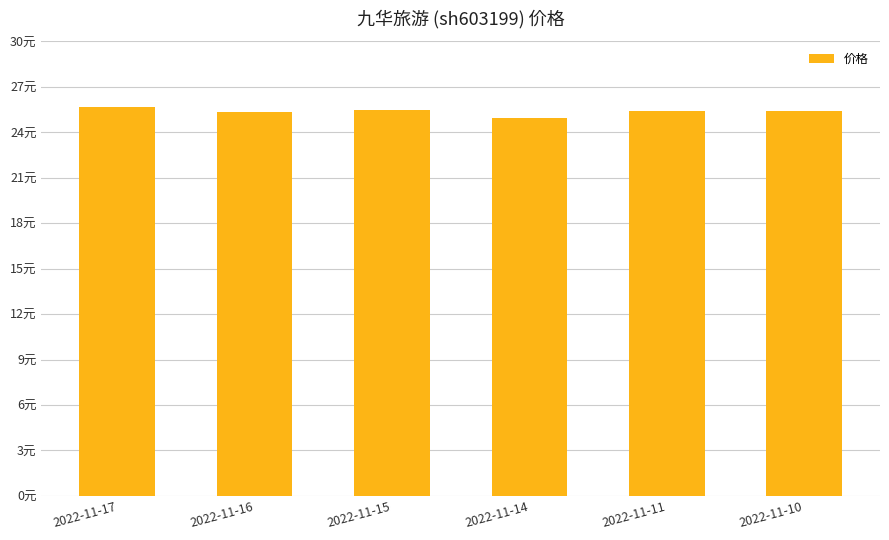

Are the bars horizontal?

No